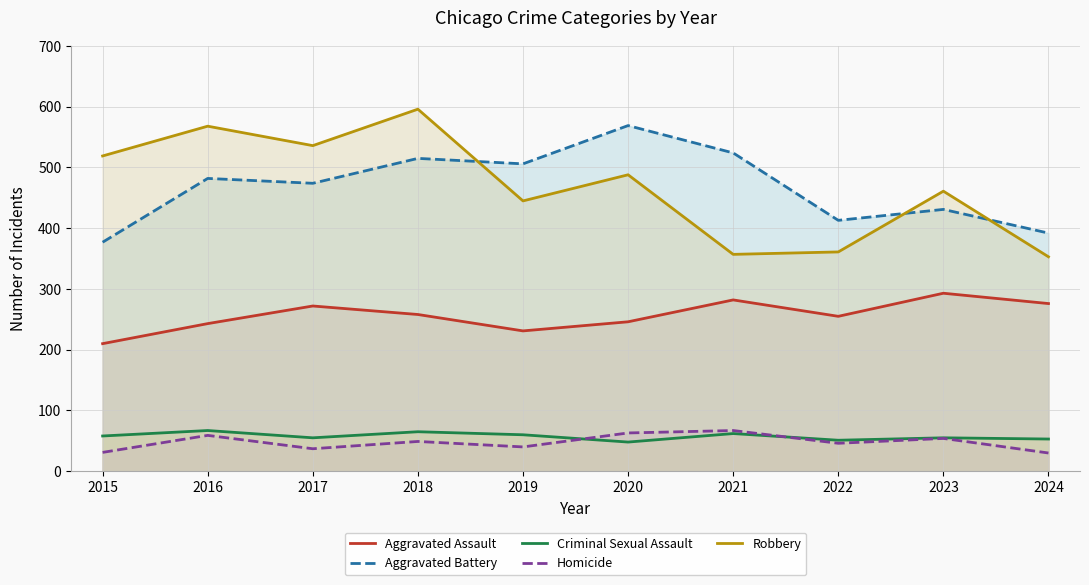

At which label does Robbery first exceed 488?

2015